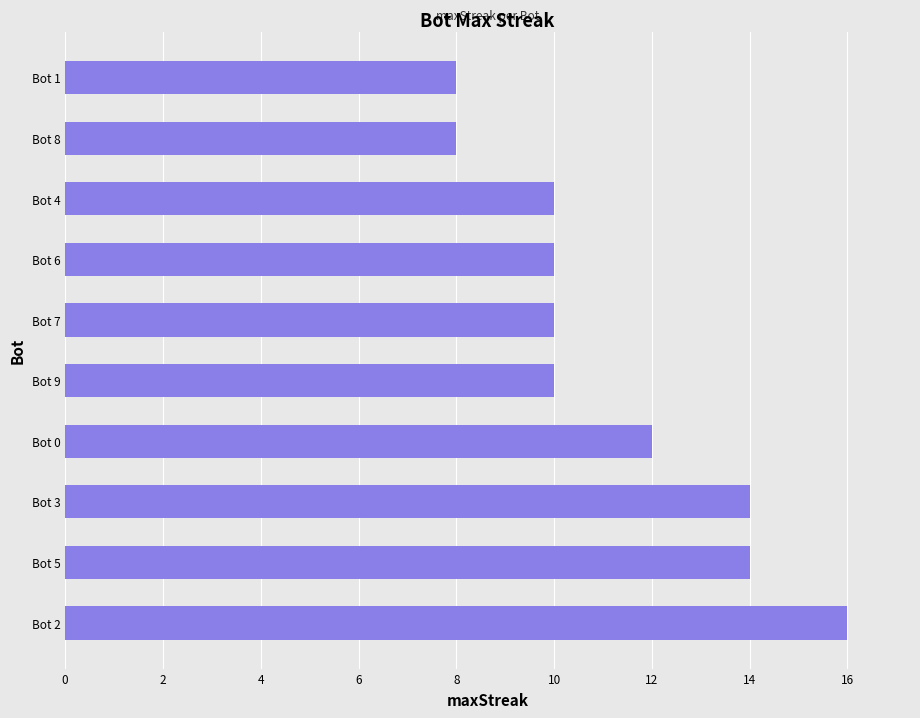

What is the greatest value displayed?

16